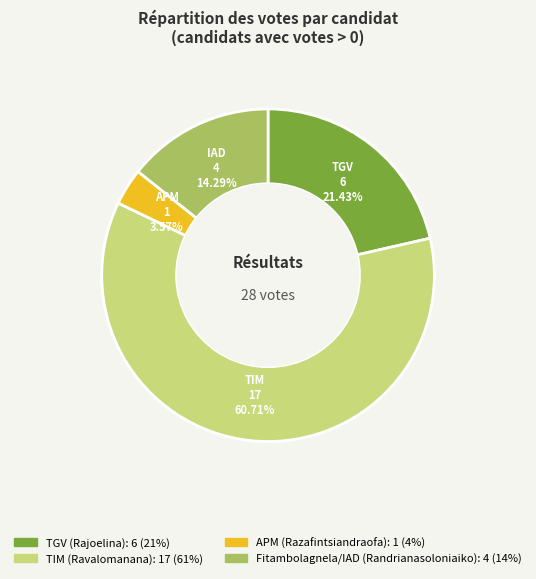

Does TIM (Ravalomanana) account for over 50% of the chart?

Yes